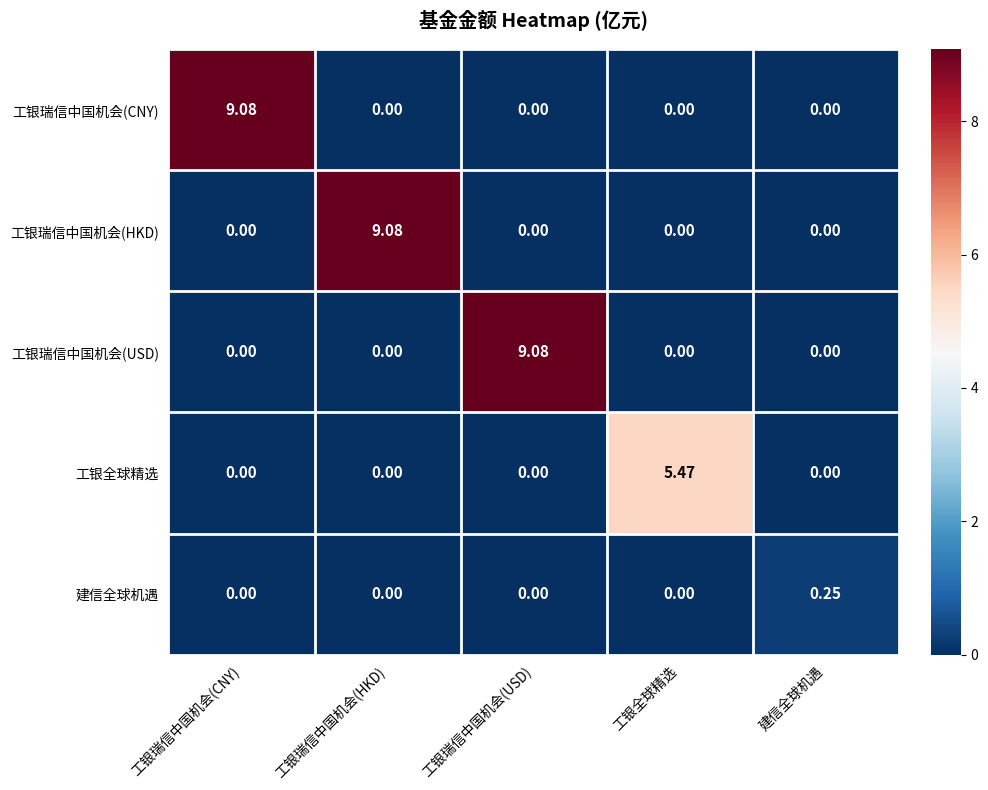

Which category has the highest value in the 工银瑞信中国机会(HKD) series?

工银瑞信中国机会(HKD)